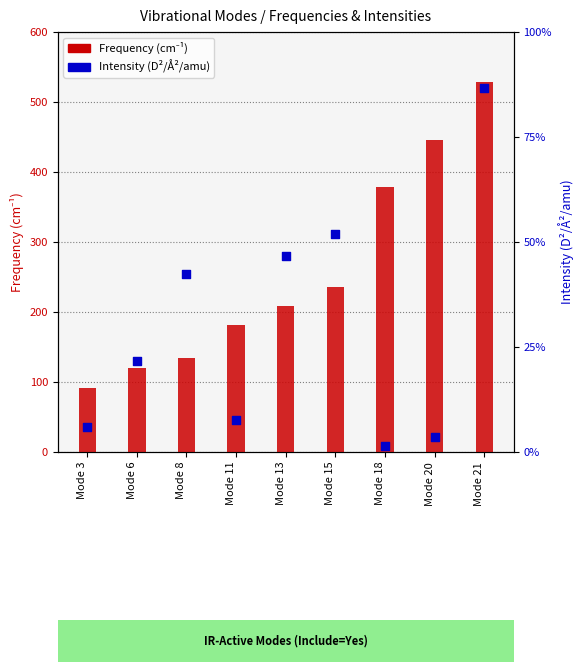

Which series contains the highest Y value?

Frequency (cm⁻¹)